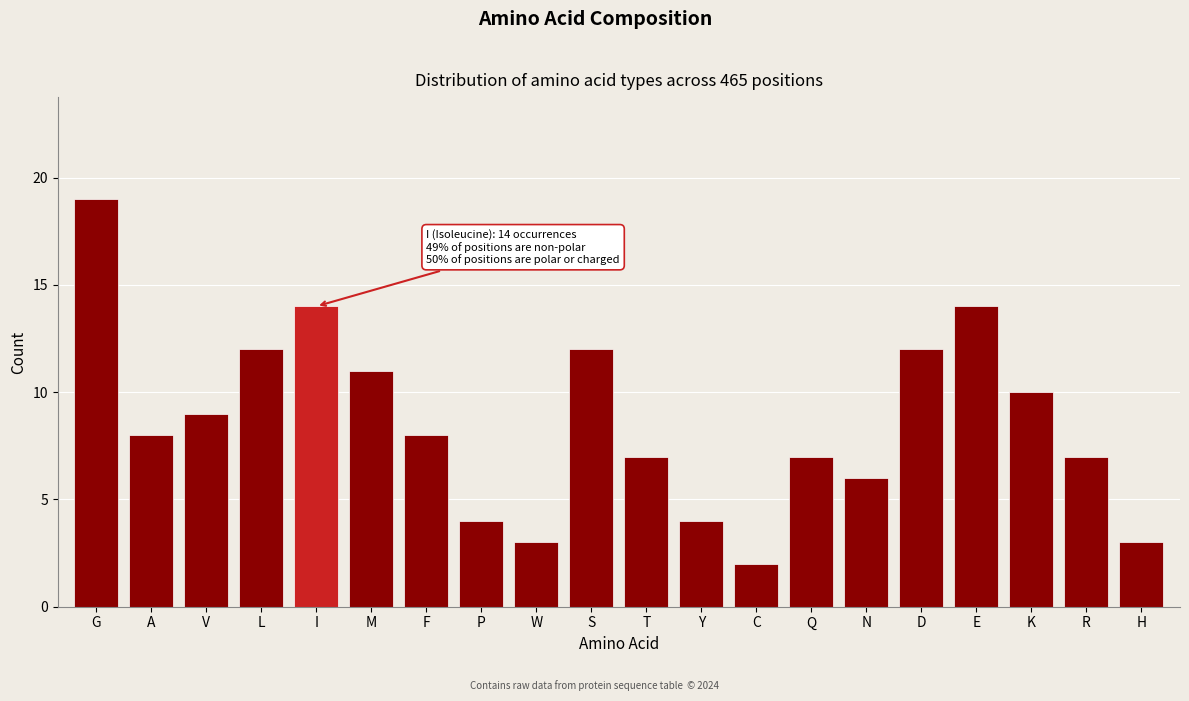

Reading left to right, list all the values displayed in this chart.

G=19	A=8	V=9	L=12	I=14	M=11	F=8	P=4	W=3	S=12	T=7	Y=4	C=2	Q=7	N=6	D=12	E=14	K=10	R=7	H=3